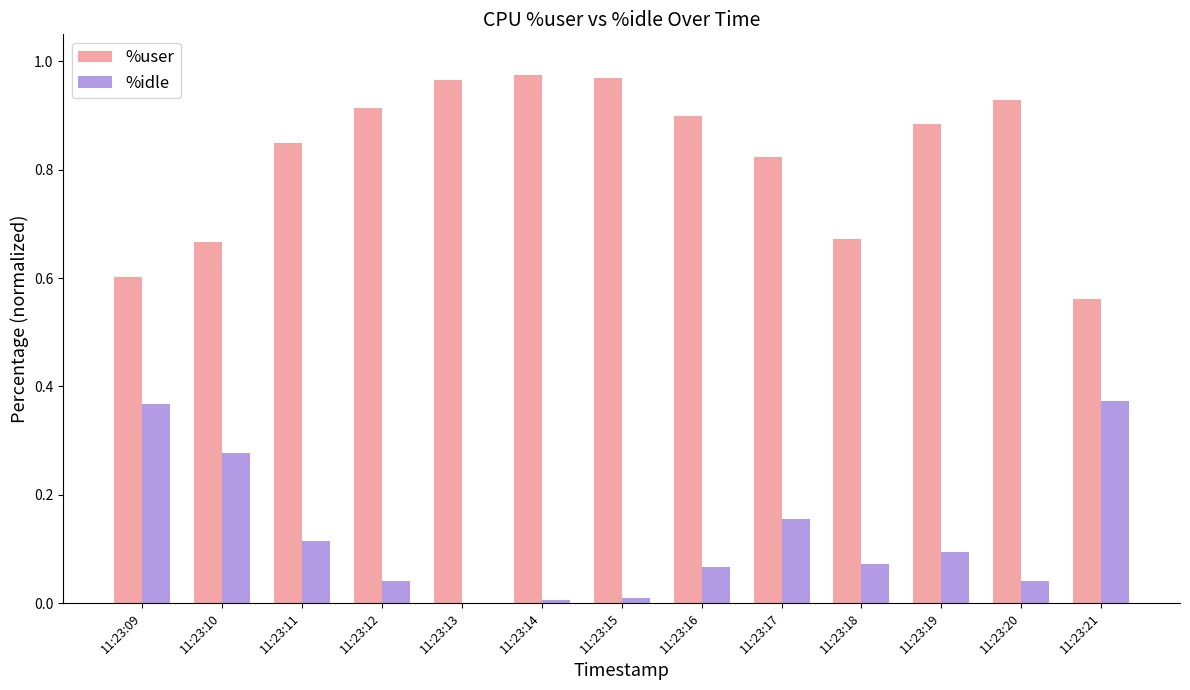

What is the sum of the %user values at 11:23:09 and 11:23:16?

1.5